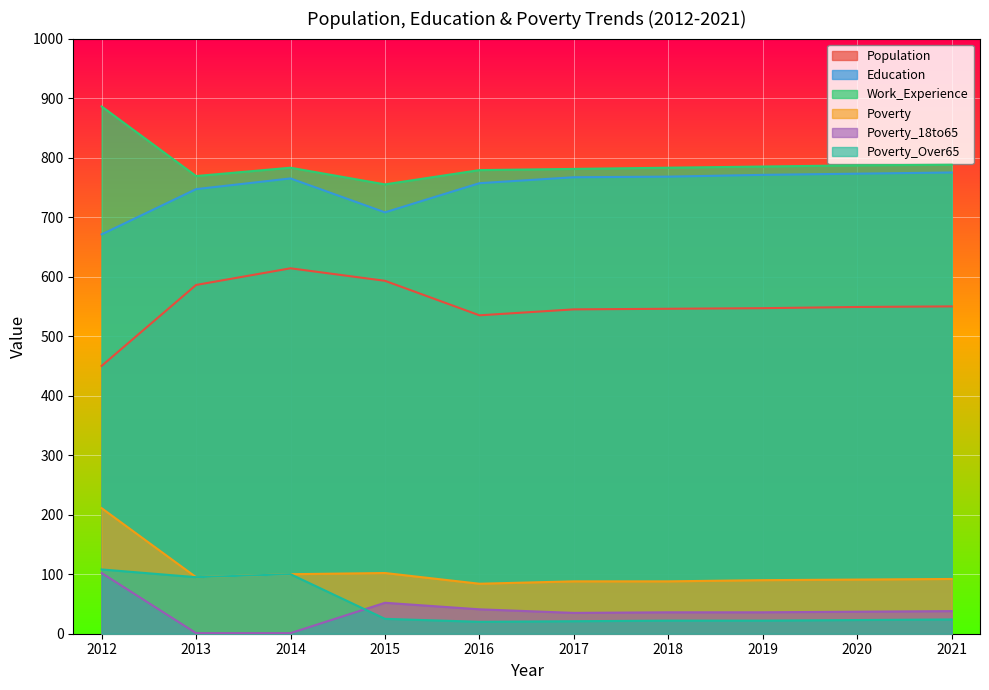

What is the difference between the second highest and second lowest values in the Education series?

65